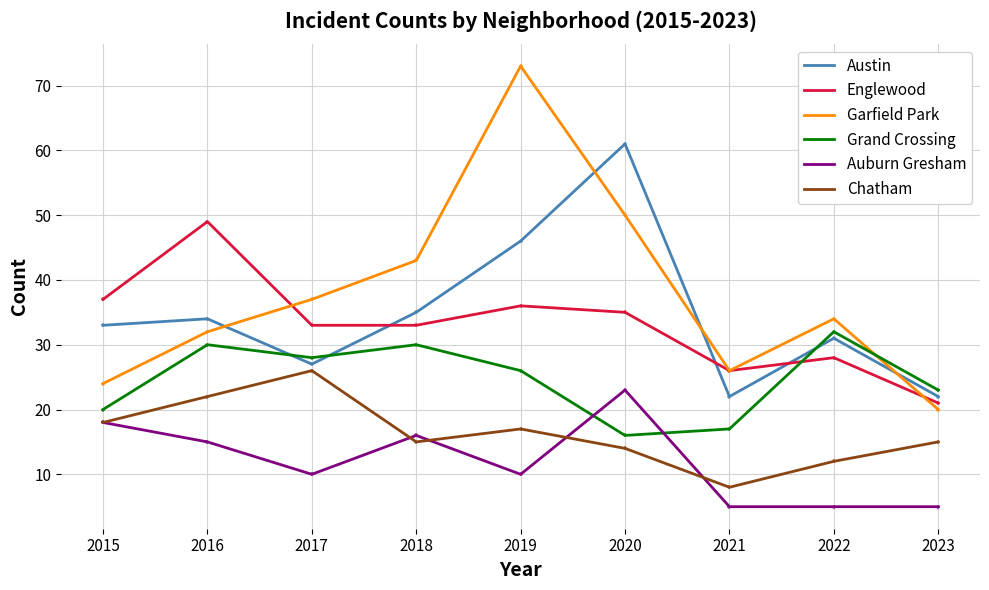

Is the value of Grand Crossing at 2019 greater than the value of Chatham at 2020?

Yes